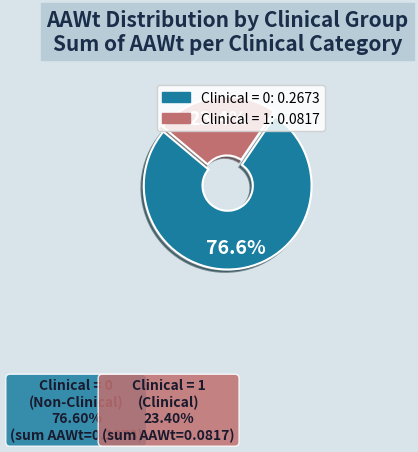

Is there a majority slice in this chart?

Yes